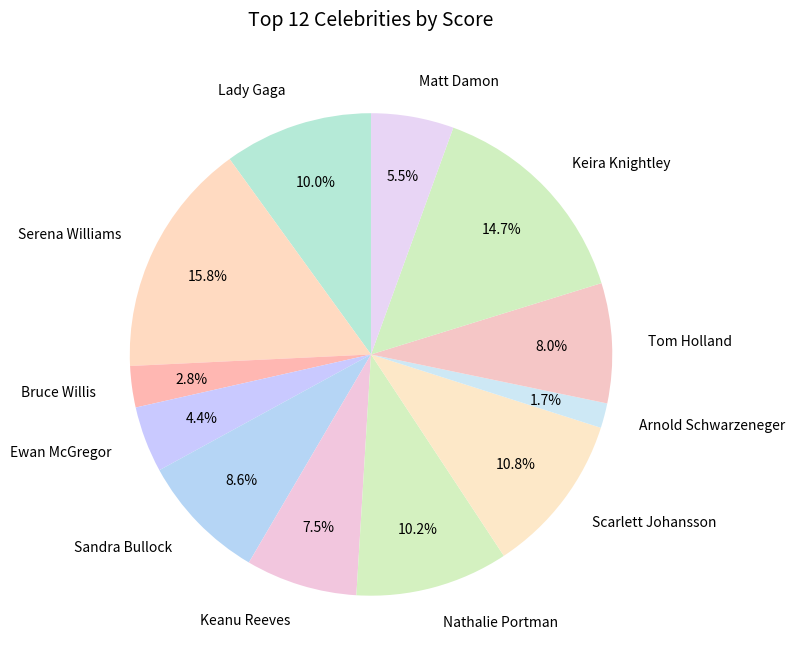

Combined, do Scarlett Johansson and Matt Damon account for over 50%?

No